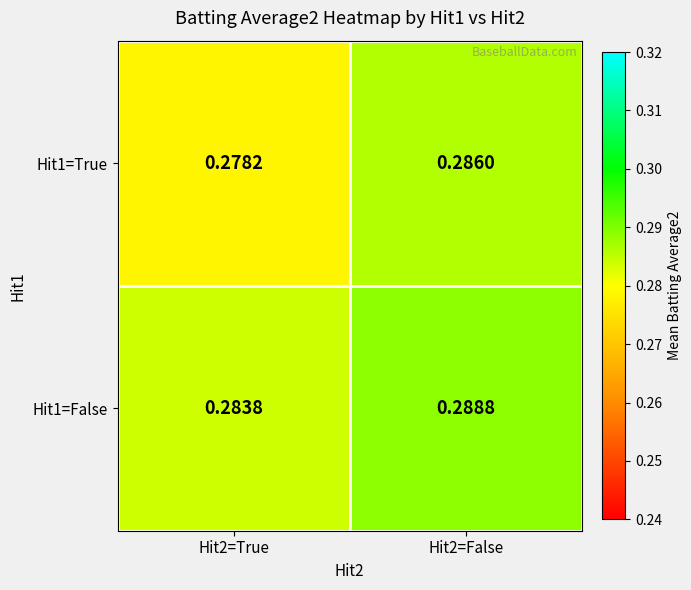

Rank the series by their average value, from highest to lowest.

Hit1=False, Hit1=True